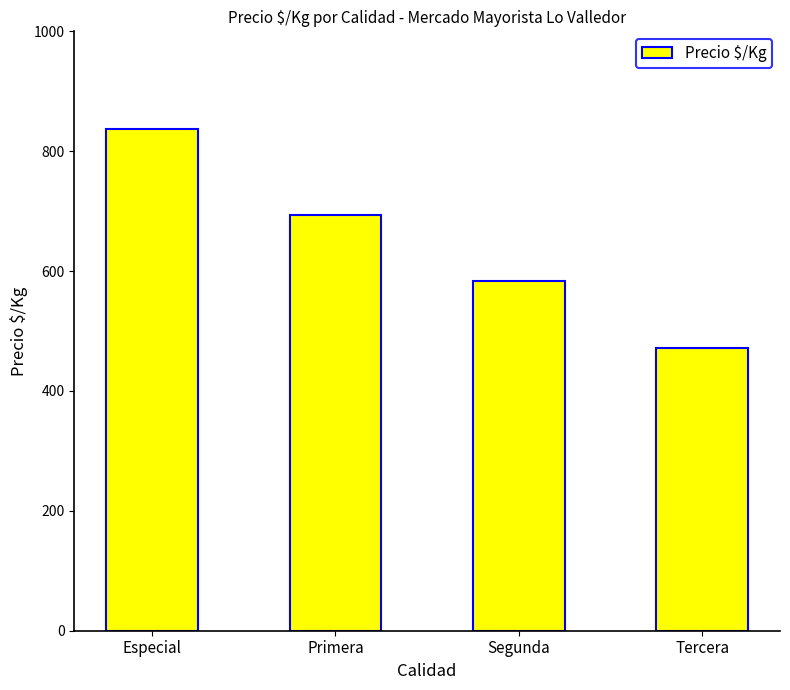

The chart shows a value of 694 at Primera. True or false?

True